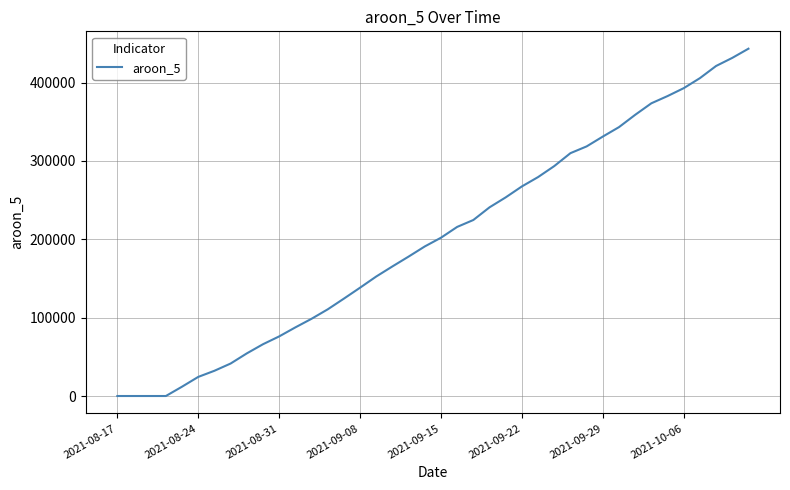

What is the difference between the maximum and minimum values?

443350.6